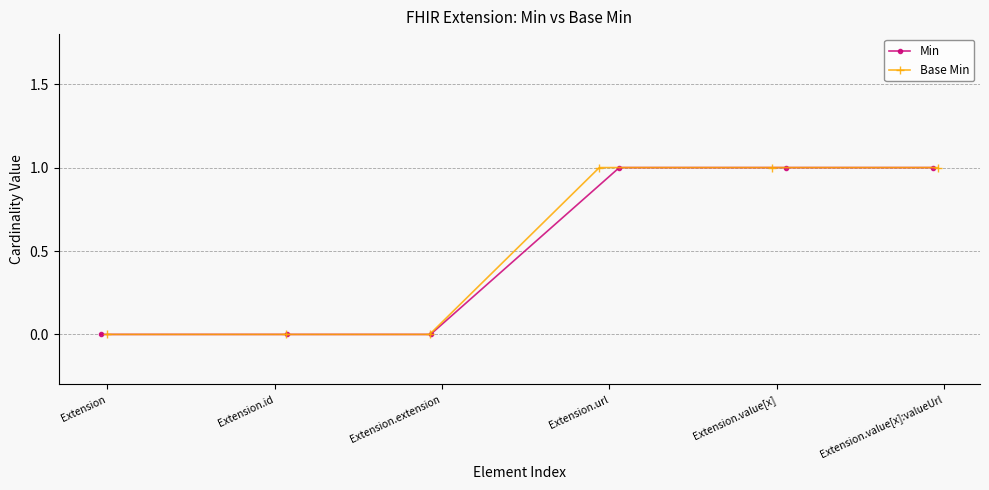

Between Extension.id and Extension.extension, which series saw the biggest shift?

Min